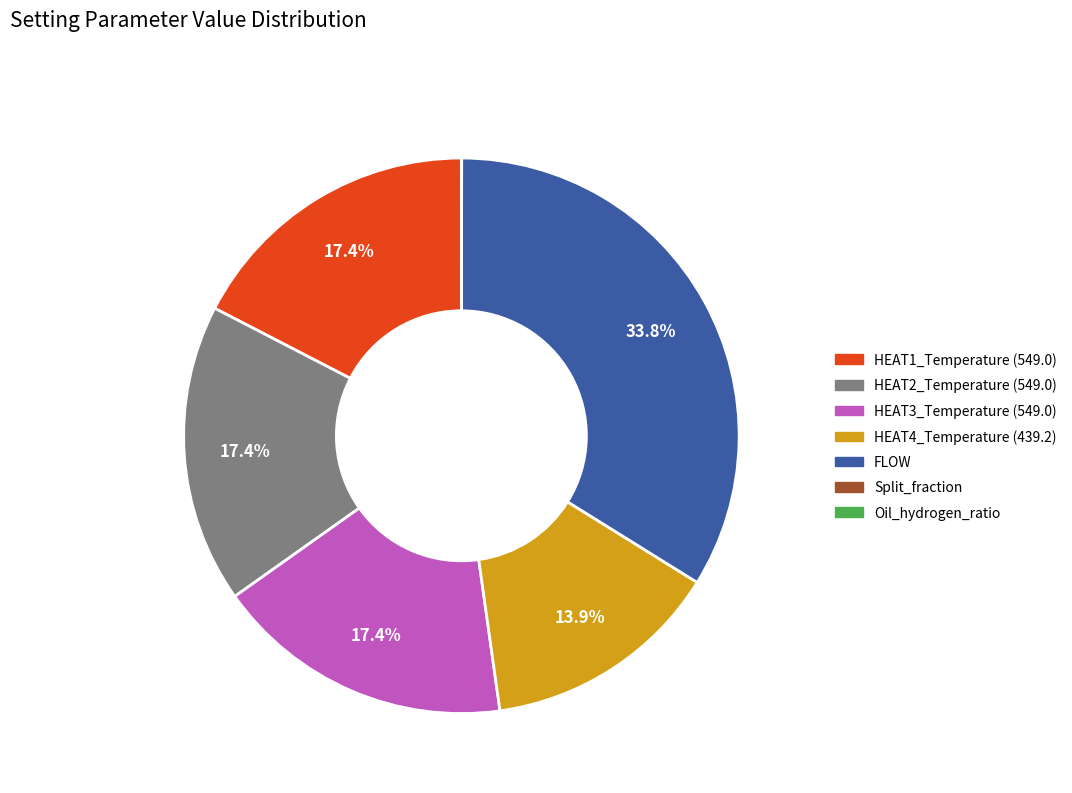

What percentage is NOT represented by HEAT2_Temperature (549.0)?

82.6%